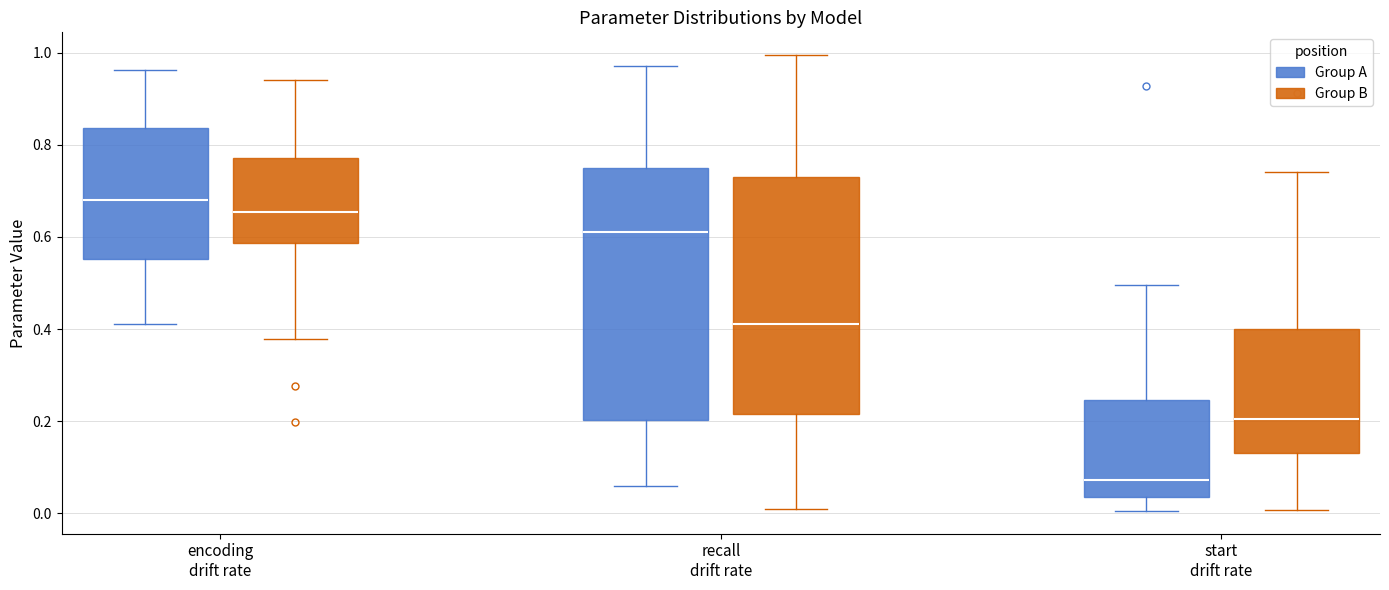

Which box is the tallest, from its lower edge to its upper edge?

recall drift rate (Group A)